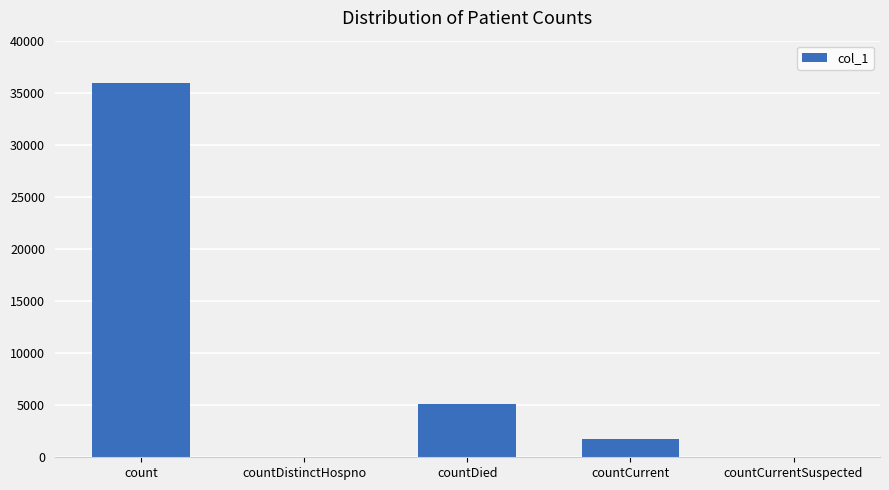

Reading left to right, extract all data points from this chart.

count=35932	countDistinctHospno=0	countDied=5080	countCurrent=1725	countCurrentSuspected=0